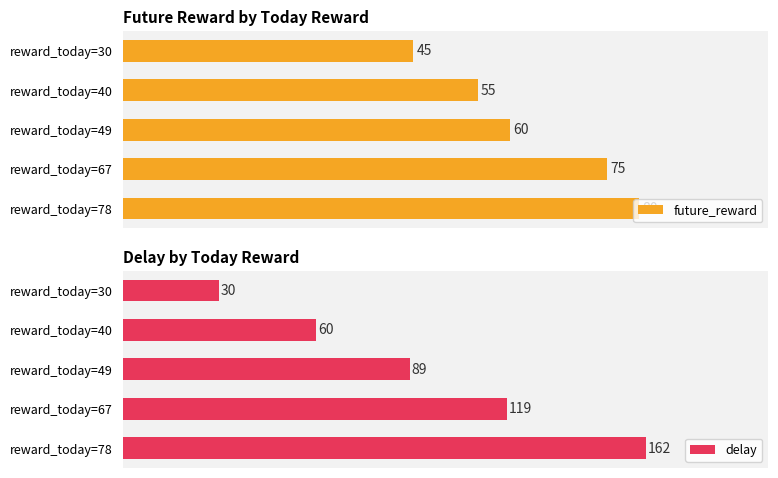

Which series has the largest range (max minus min)?

delay